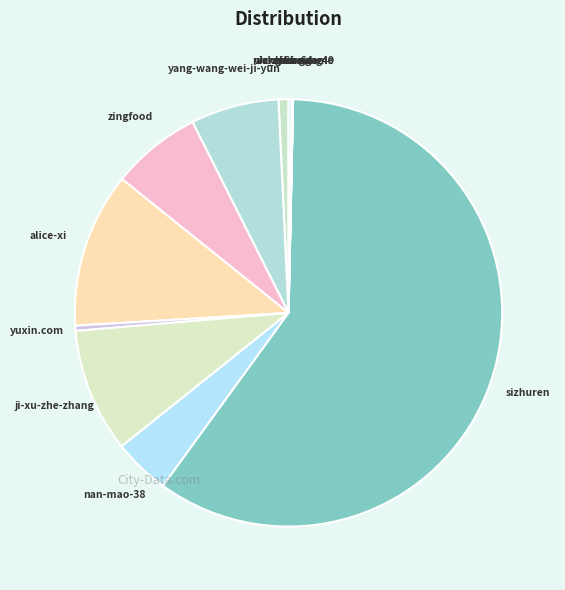

Which category has the biggest portion of the pie?

sizhuren